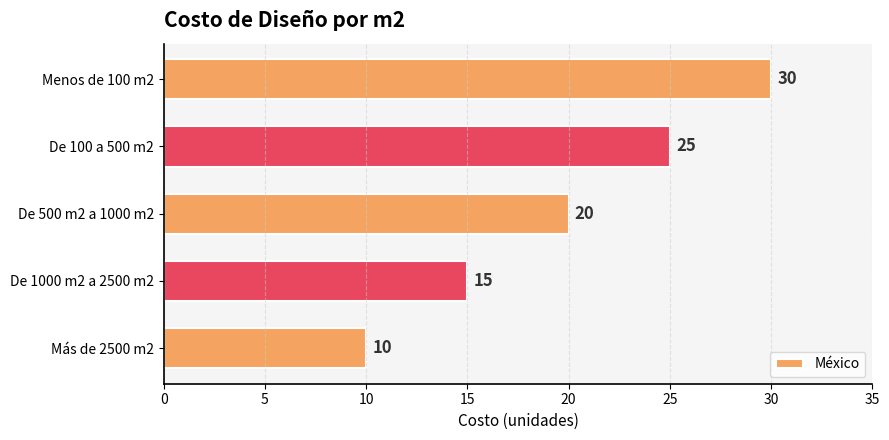

What is the label of the 4th bar from the top?

De 1000 m2 a 2500 m2